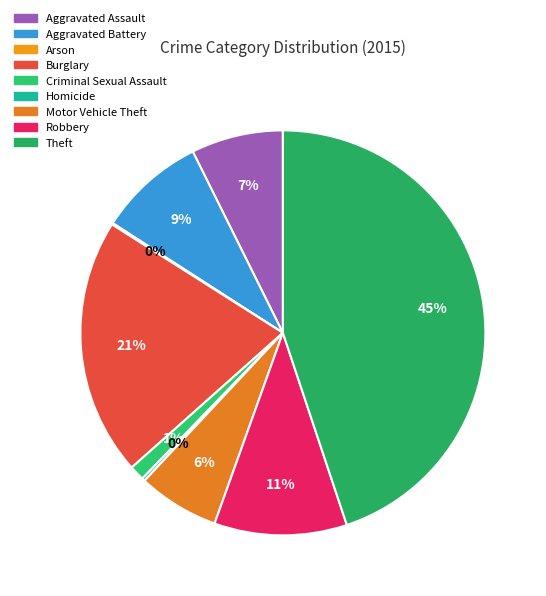

To the nearest percent, what portion does Burglary represent?

21%